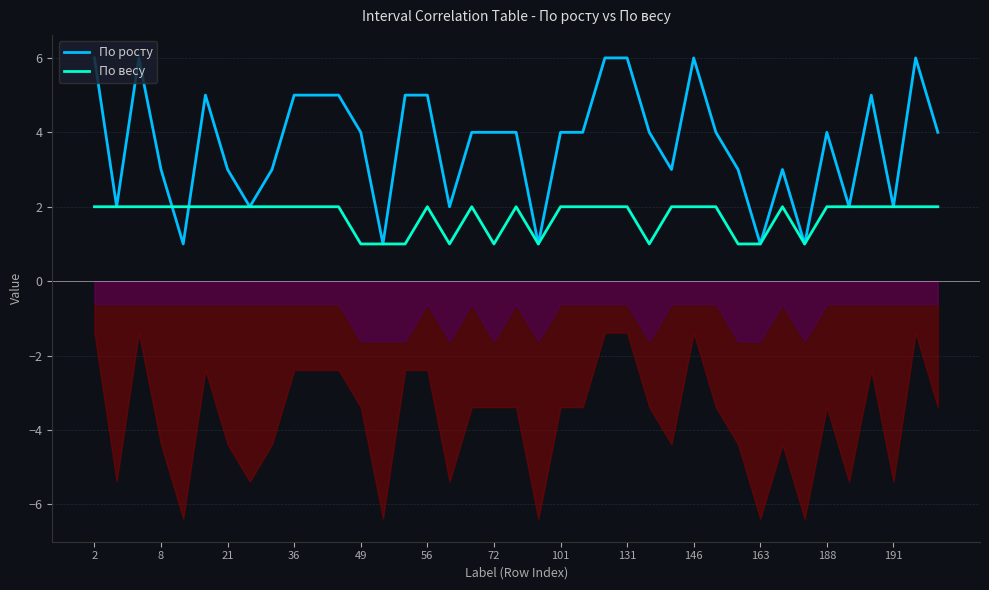

What is the highest value of the По росту series?

6